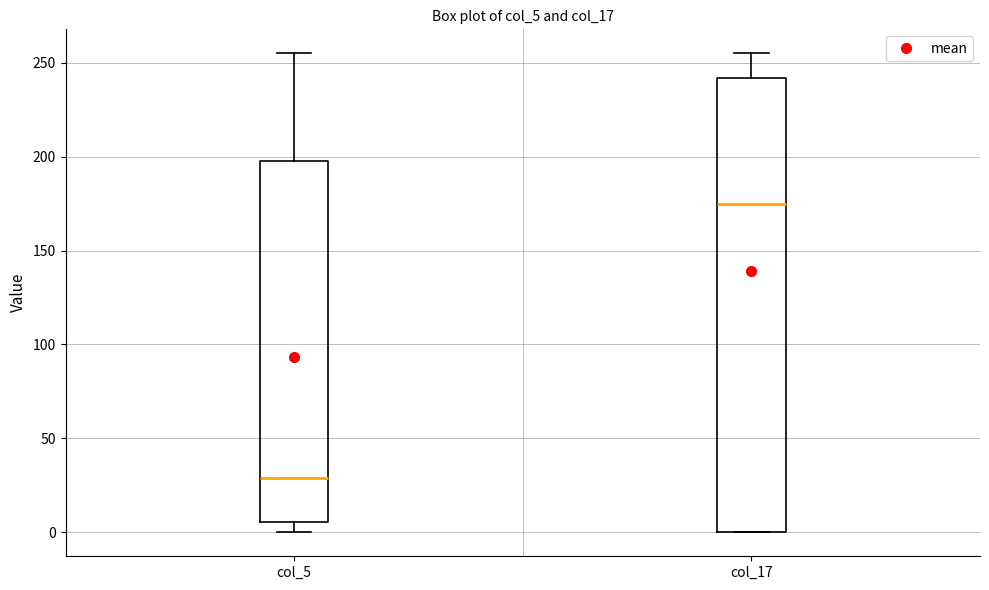

Where does the median line of the box for col_5 sit on the y-axis? The values are not printed on the chart, so give them approximately, as read against the axis.

30